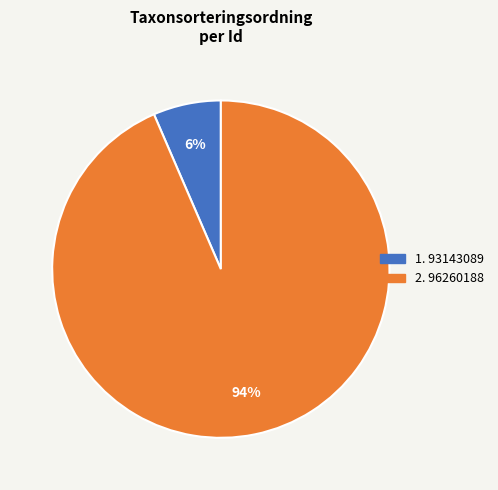

Does any single category account for the majority?

Yes